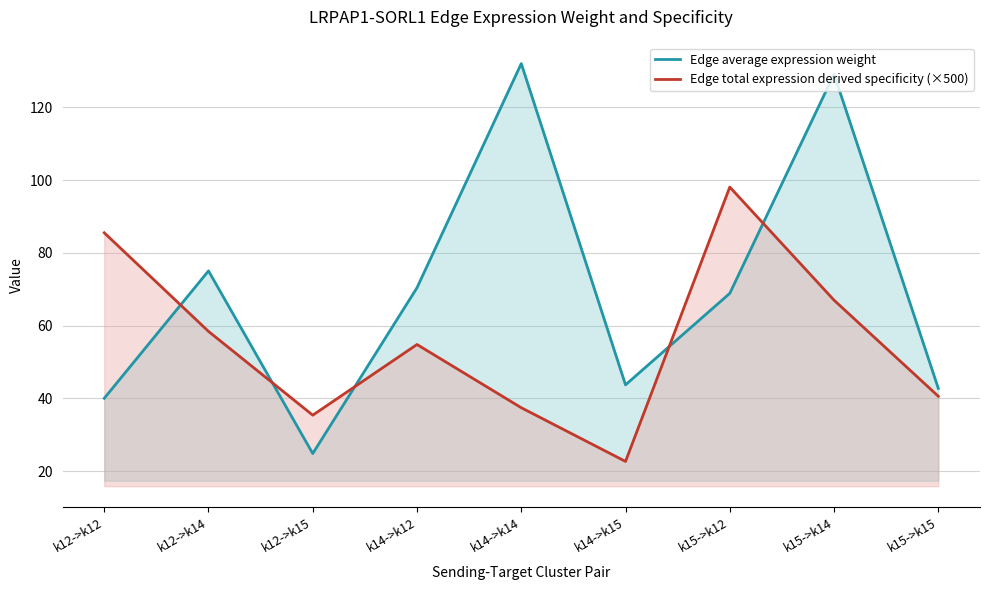

Is the value of Edge total expression derived specificity (×500) at k15->k12 greater than the value of Edge average expression weight at k15->k12?

Yes